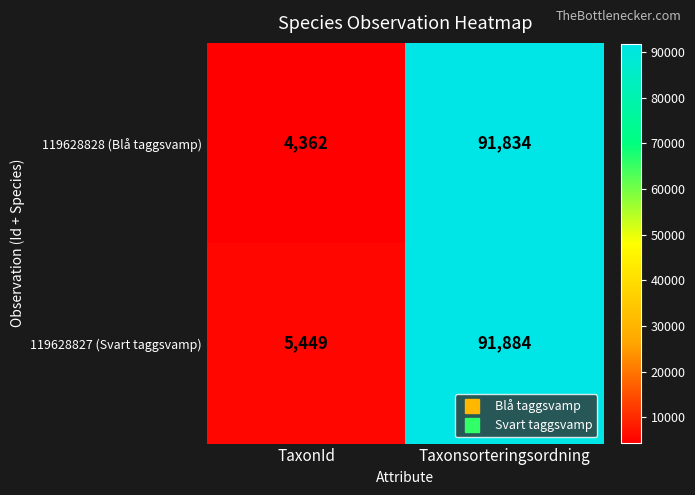

Which category has the lowest value across all series?

TaxonId